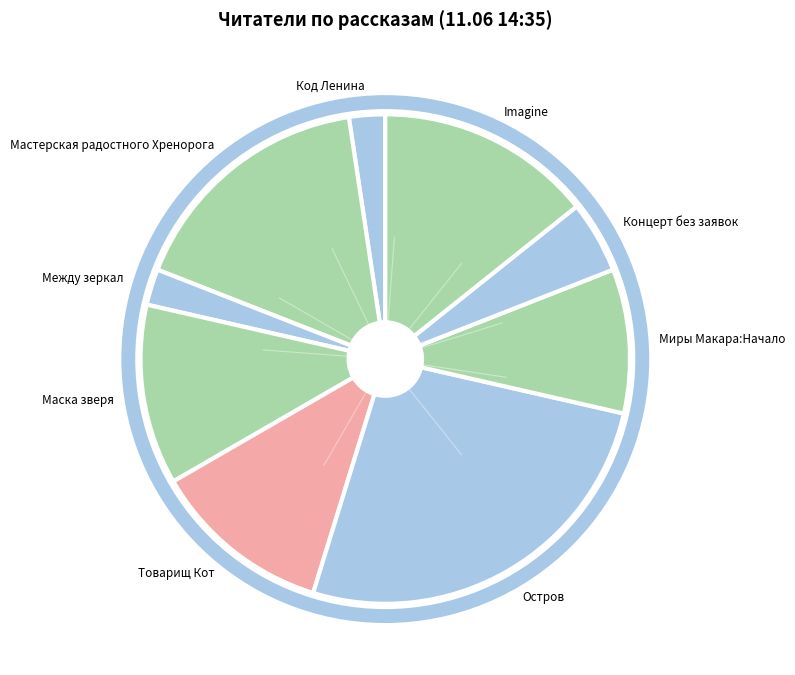

Combined, do Концерт без заявок and Код Ленина account for over 50%?

No